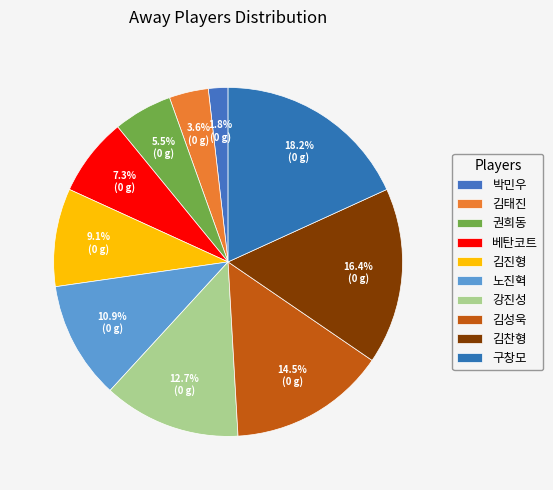

Which slice is the largest?

구창모